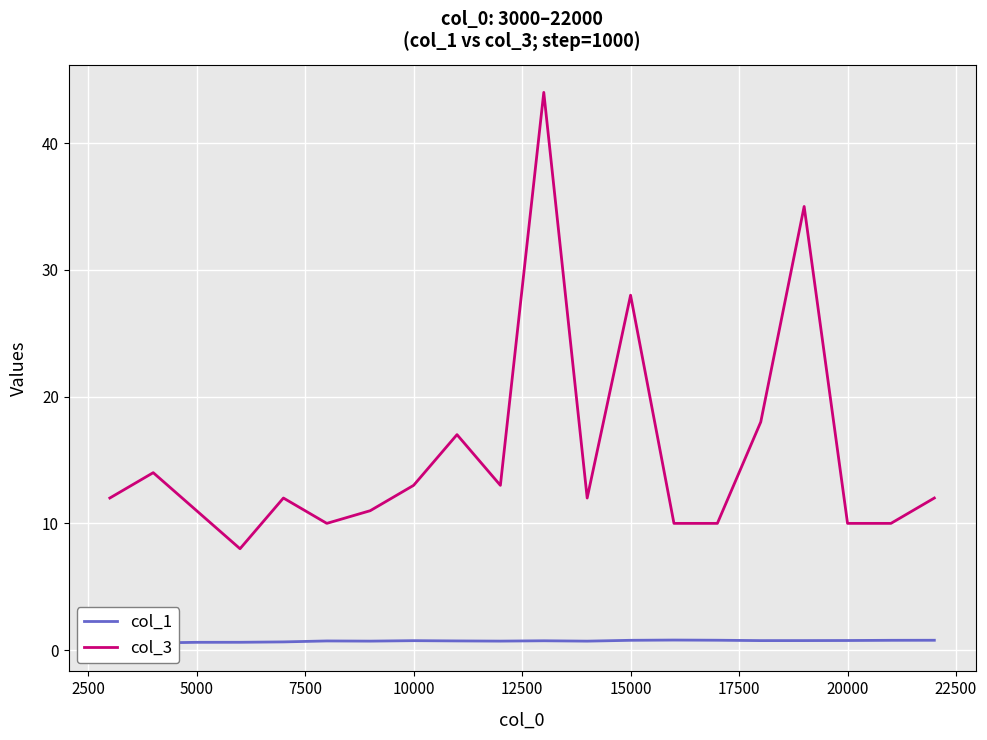

The value of col_3 at 20000 is 6. True or false?

False